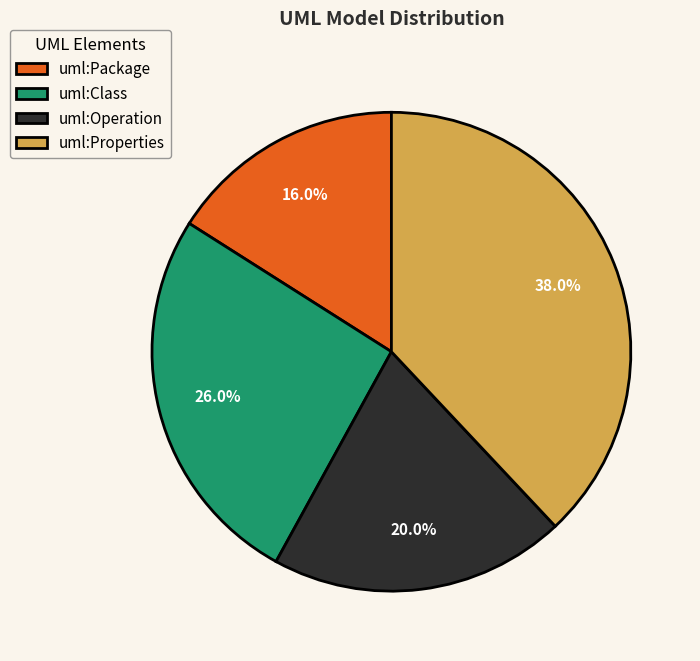

How many slices are in this pie chart?

4